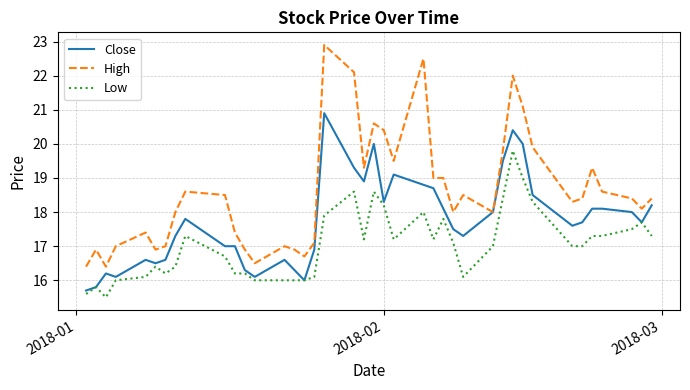

Which series has the largest range (max minus min)?

High